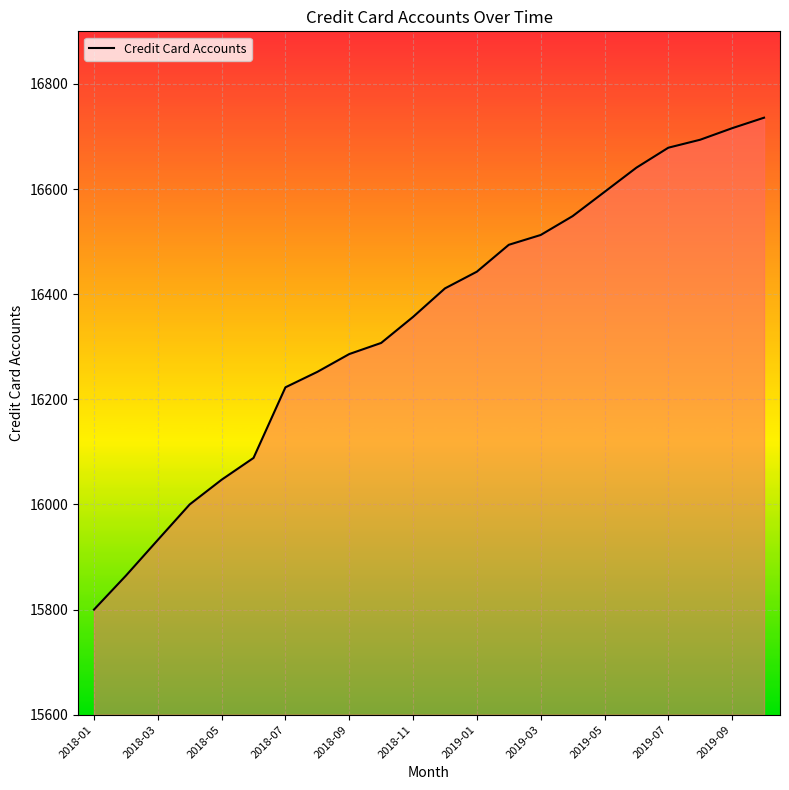

Does the chart display data point markers on the line(s)?

No